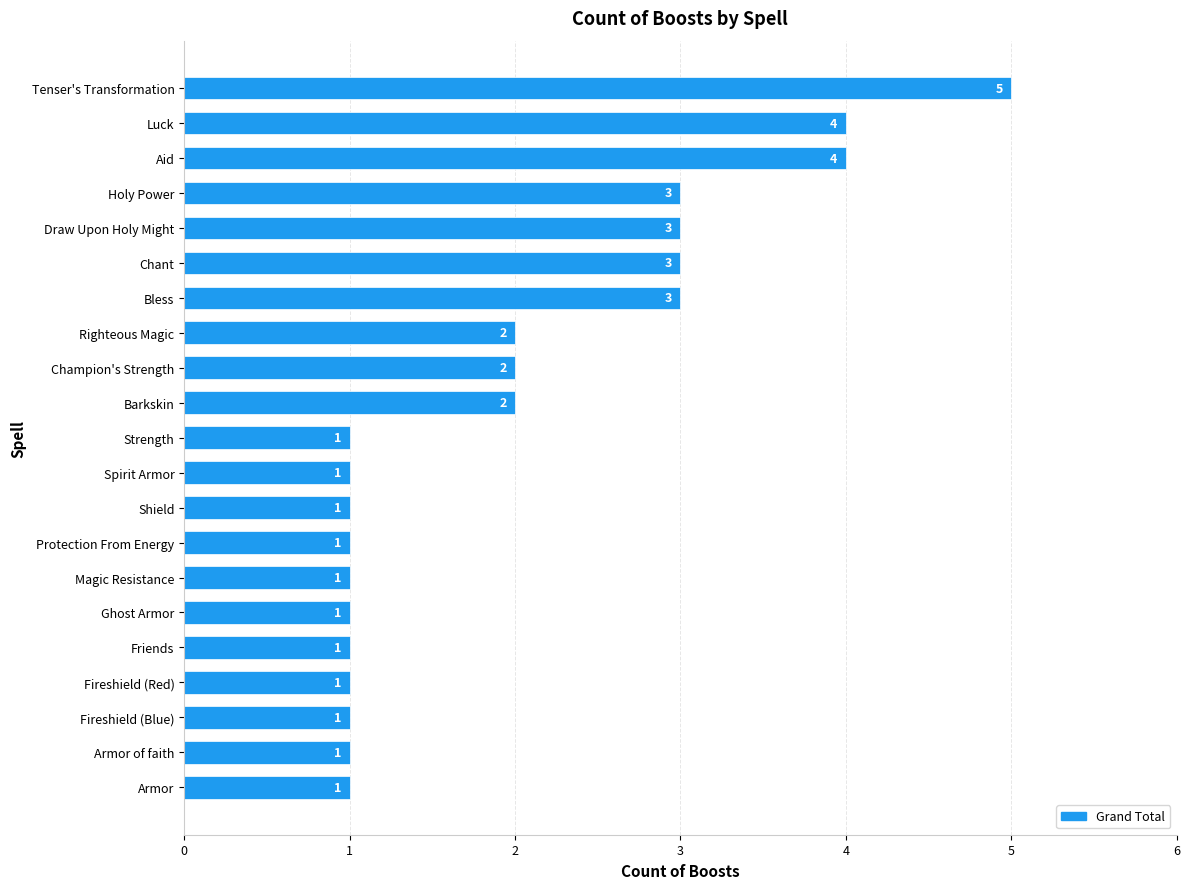

How many values are between 1 and 3?

18